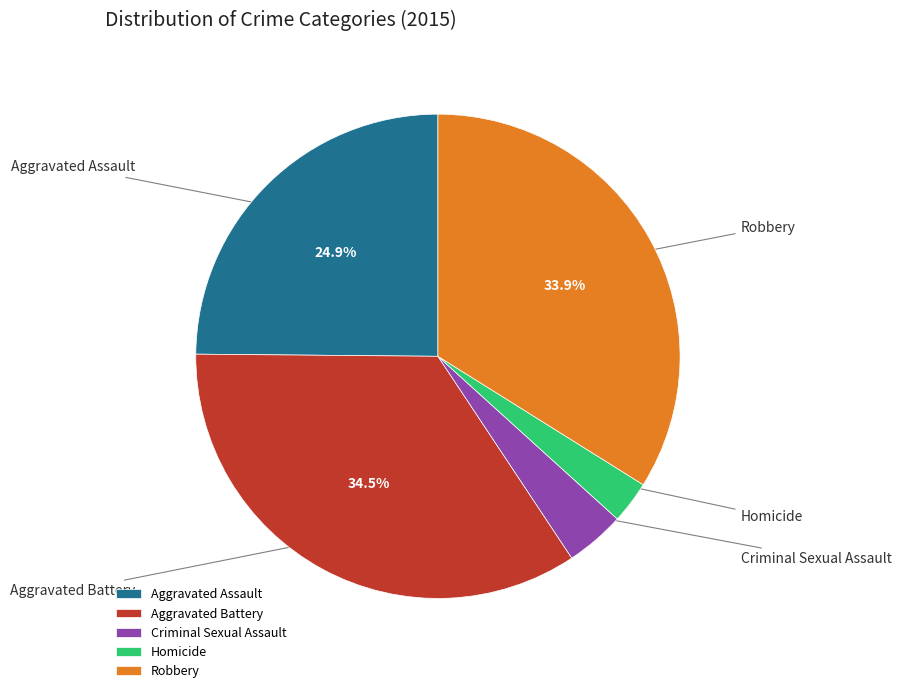

Does Aggravated Battery represent more than half of the total?

No